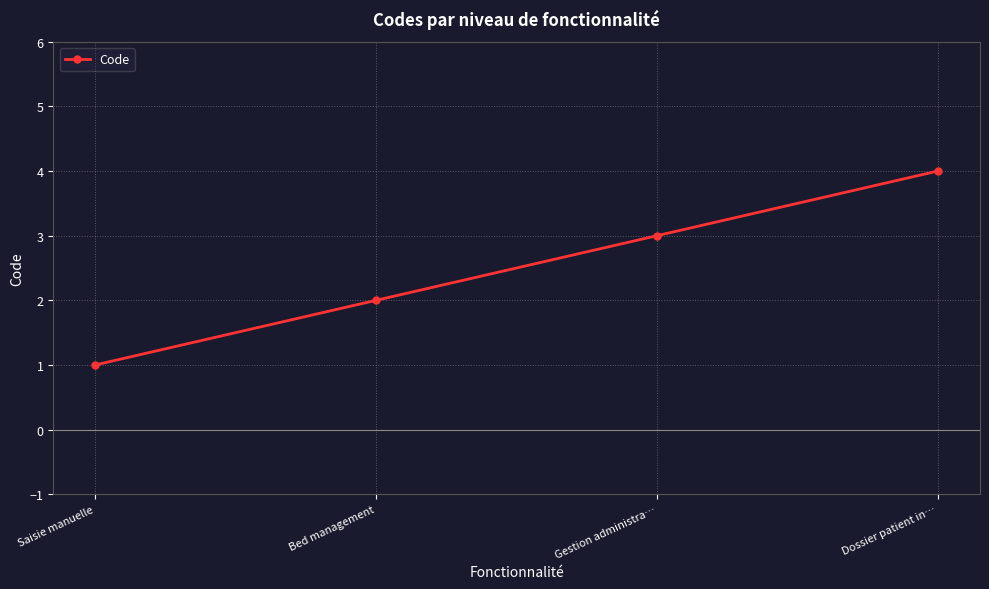

Which category has the highest value across all series?

Dossier patient in…